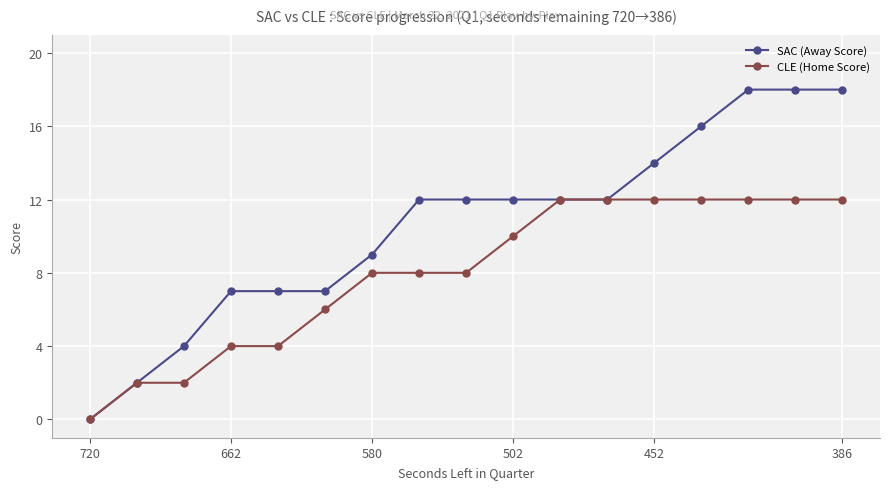

Which series has the largest total across all categories?

SAC (Away Score)